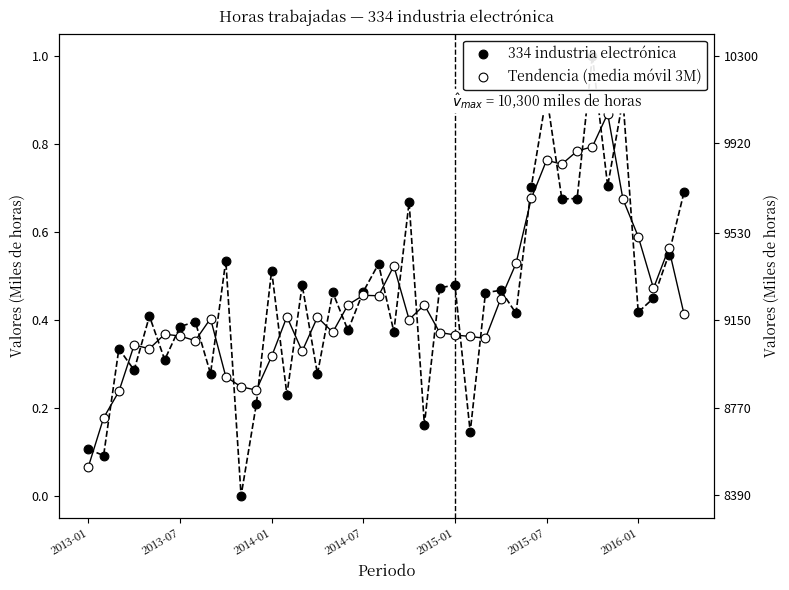

At which category is the sum across all series the highest?

33